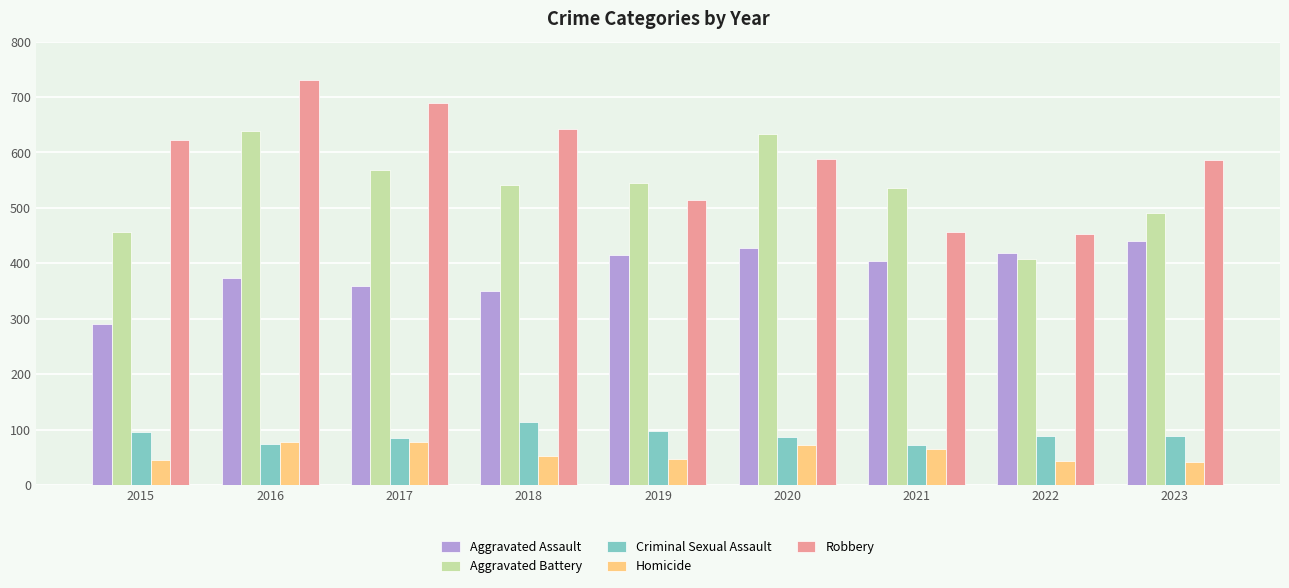

Which series has the largest total across all categories?

Robbery